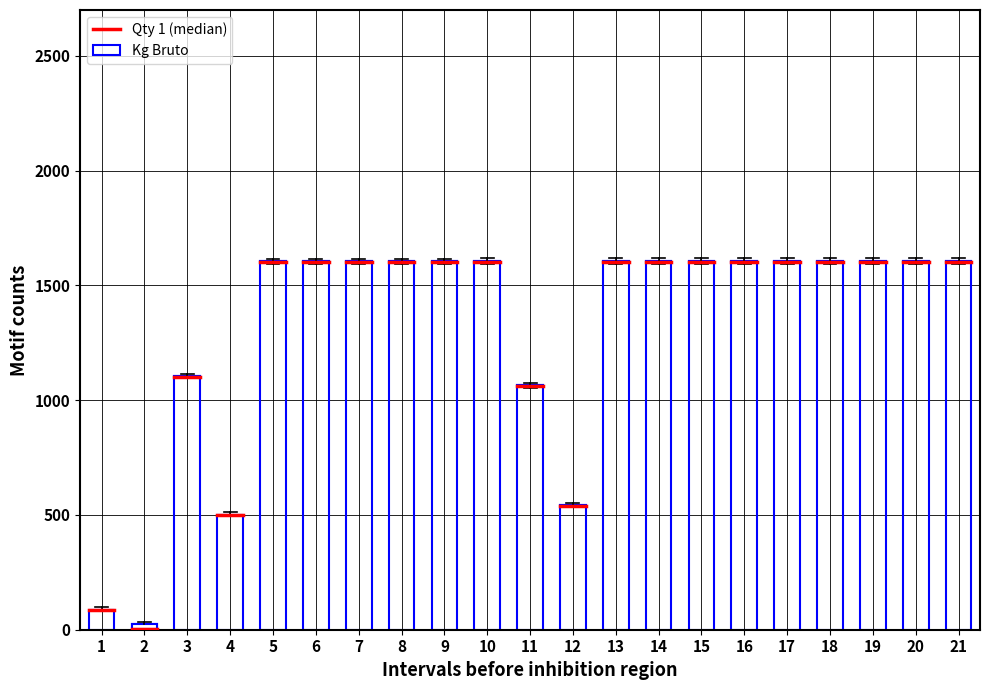

What is the maximum value shown in the chart?

1607.9